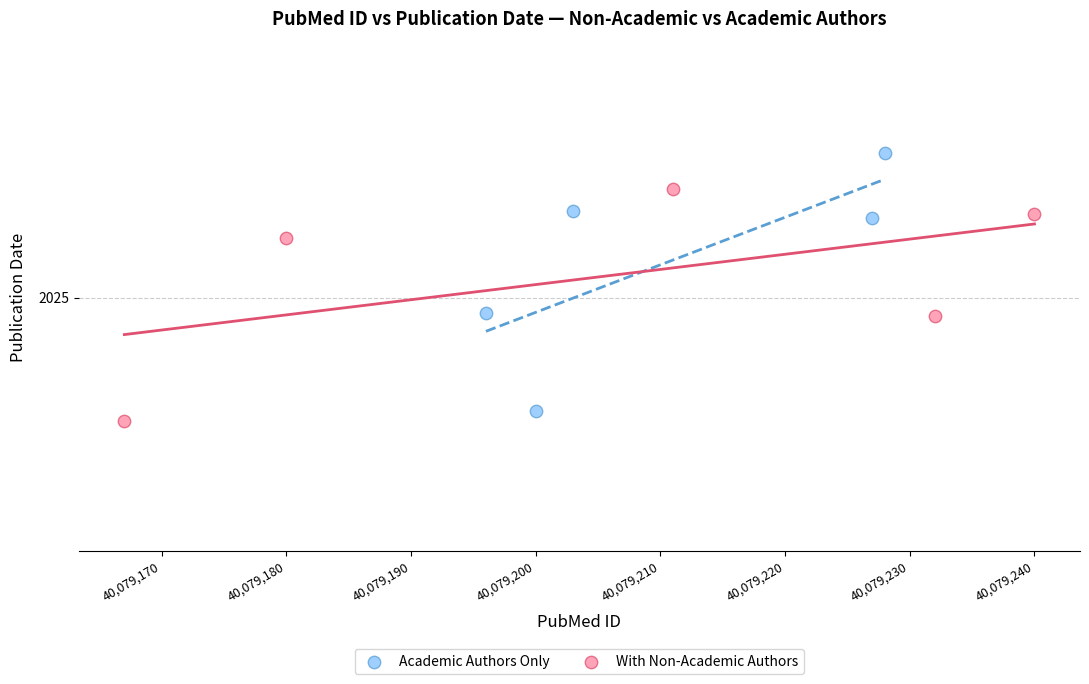

What are all the series names shown in the legend?

Academic Authors Only, With Non-Academic Authors